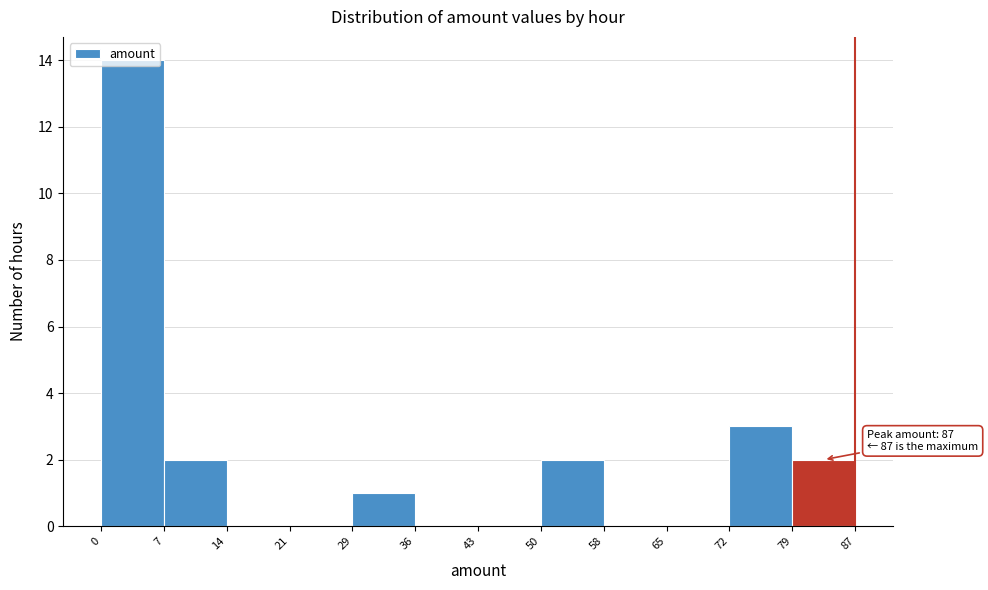

Which range on the x-axis has the tallest bar?

0 to 7